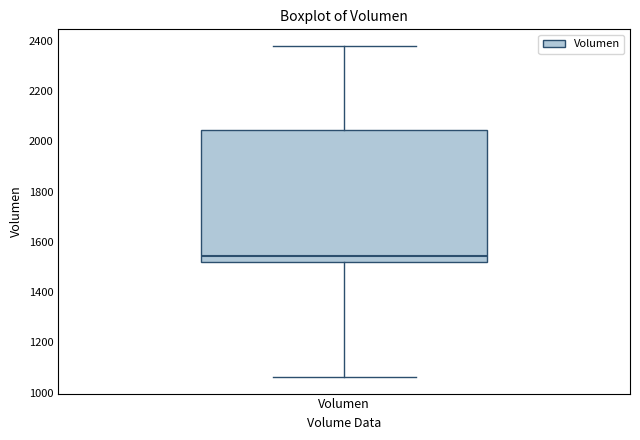

Read this box plot against the y-axis: the position of the median line, the range covered by the box, and the ends of both whiskers. The values are not printed on the chart, so give them approximately, as read against the axis.

median 1540, box 1520 to 2040, whiskers 1060 to 2380